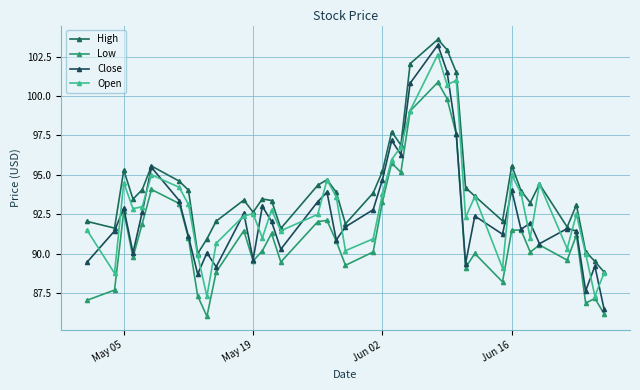

List the series in order of their overall mean, lowest first.

Low, Close, Open, High